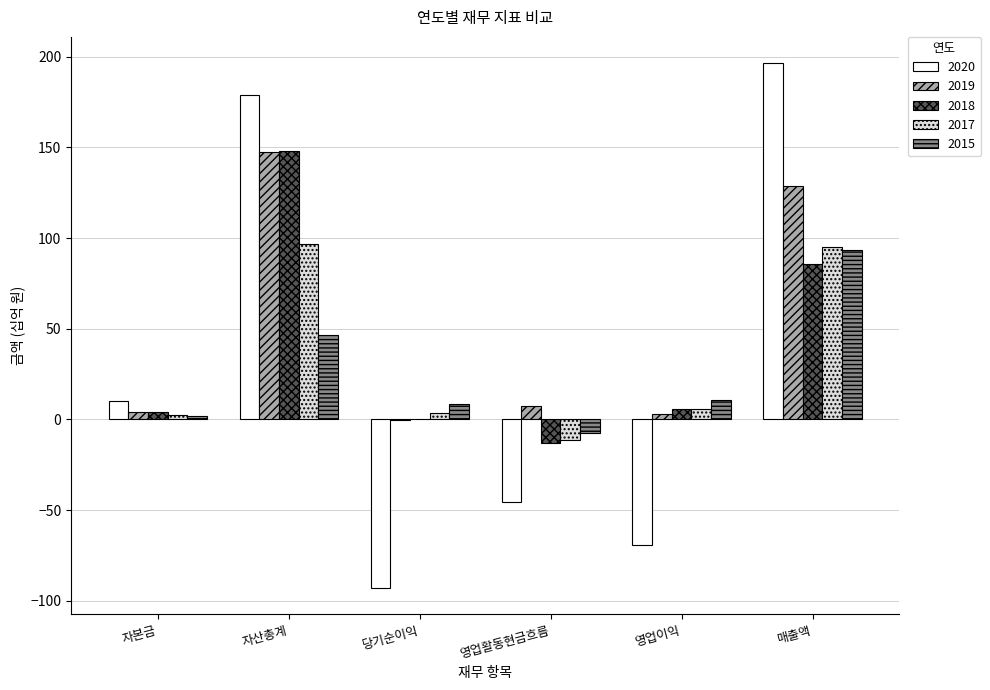

Is the value of 2019 at 자산총계 greater than the value of 2020 at 영업활동현금흐름?

Yes